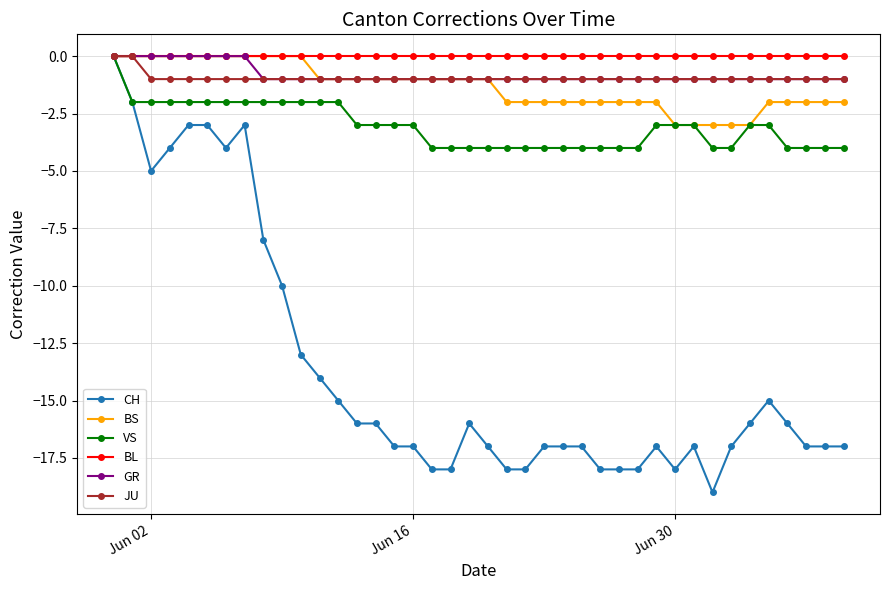

Which series has the largest range (max minus min)?

CH